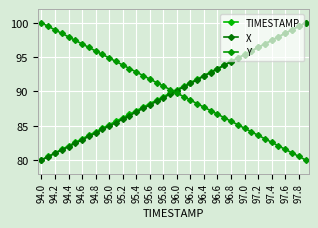

Does the chart display data point markers on the line(s)?

Yes